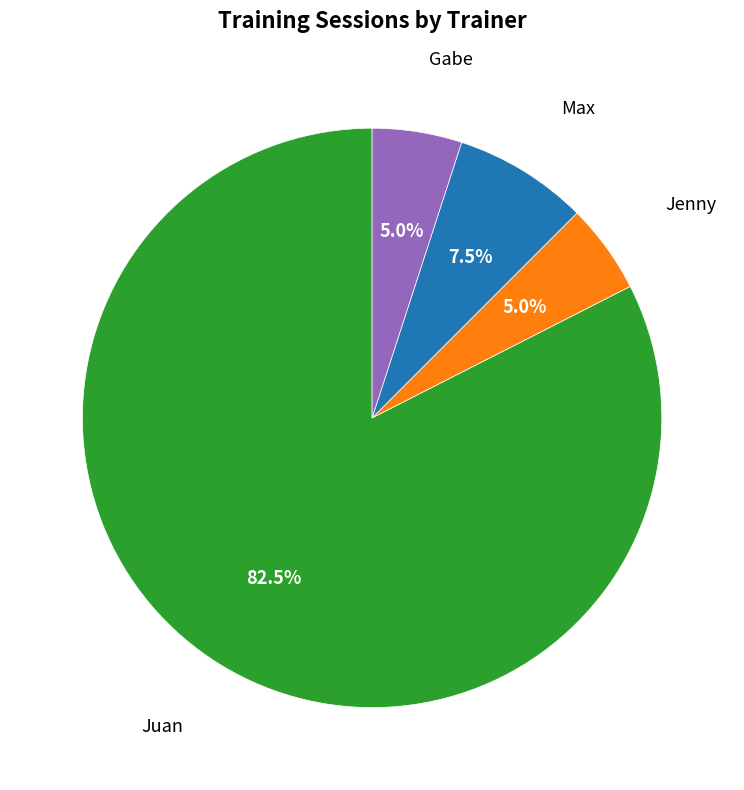

Is there a majority slice in this chart?

Yes